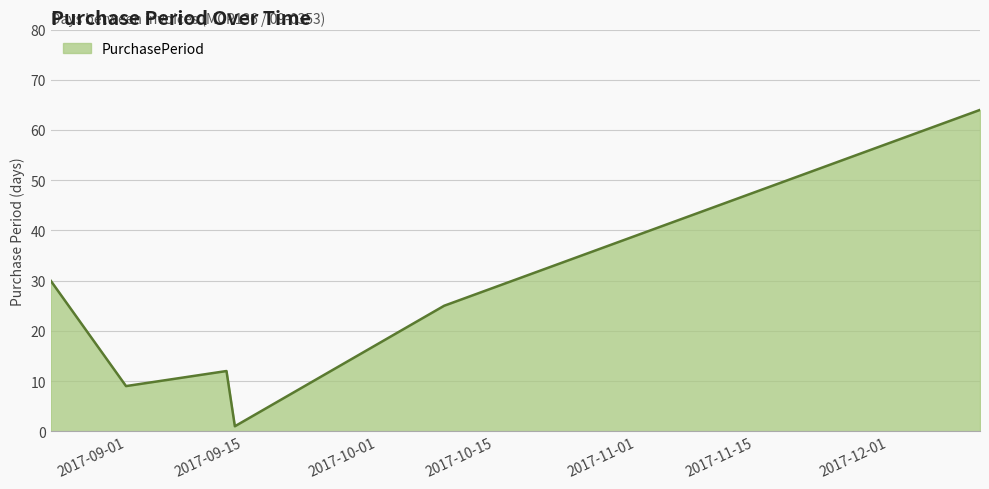

How many interior local valleys (lower than both neighbors) does the data have?

2